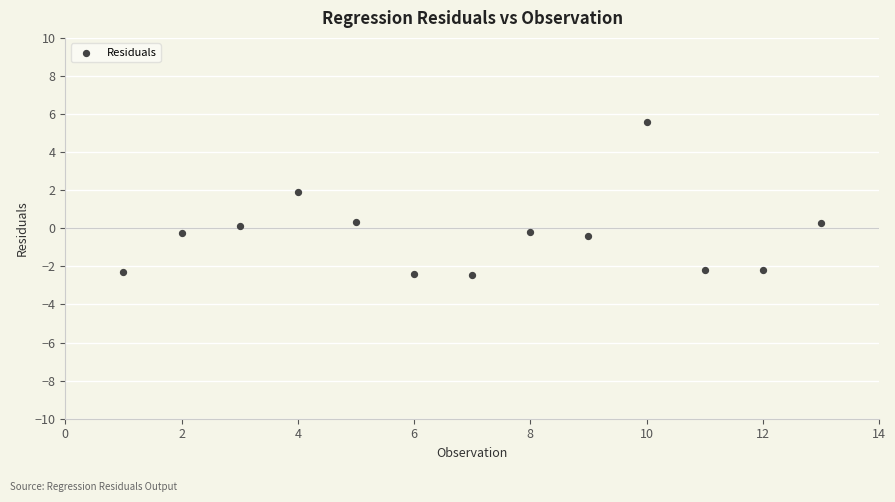

What is the range of Y values (max minus min)?

8.0